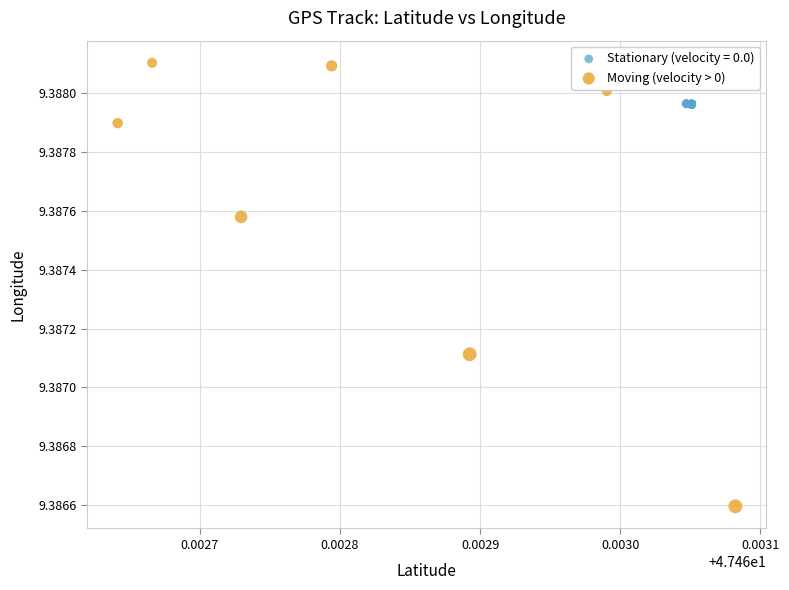

Which series contains the lowest Y value?

Moving (velocity > 0)